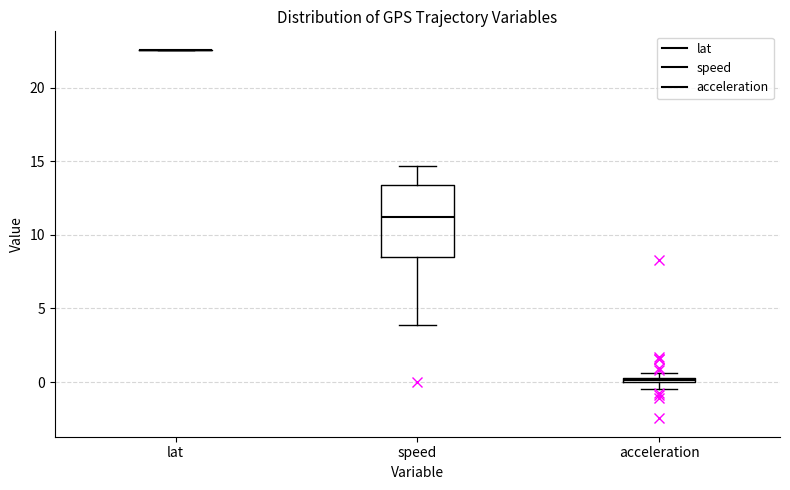

Comparing the boxes themselves (not the whiskers), which one is the tallest?

speed